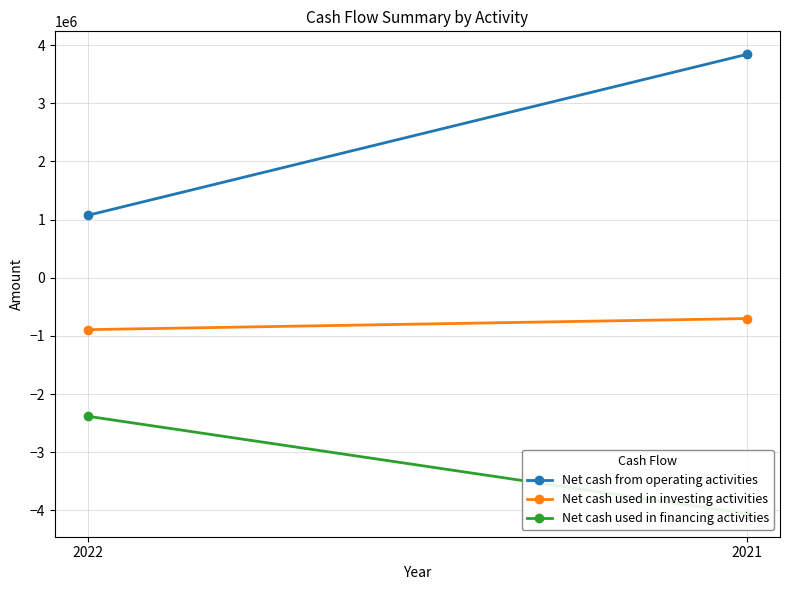

Which category has the lowest value across all series?

2021